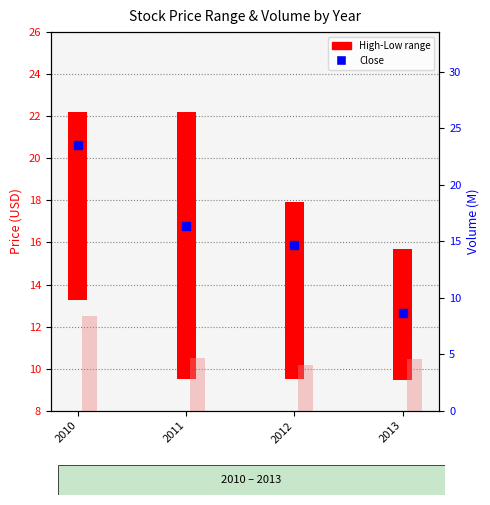

What is the smallest value displayed?

4.0